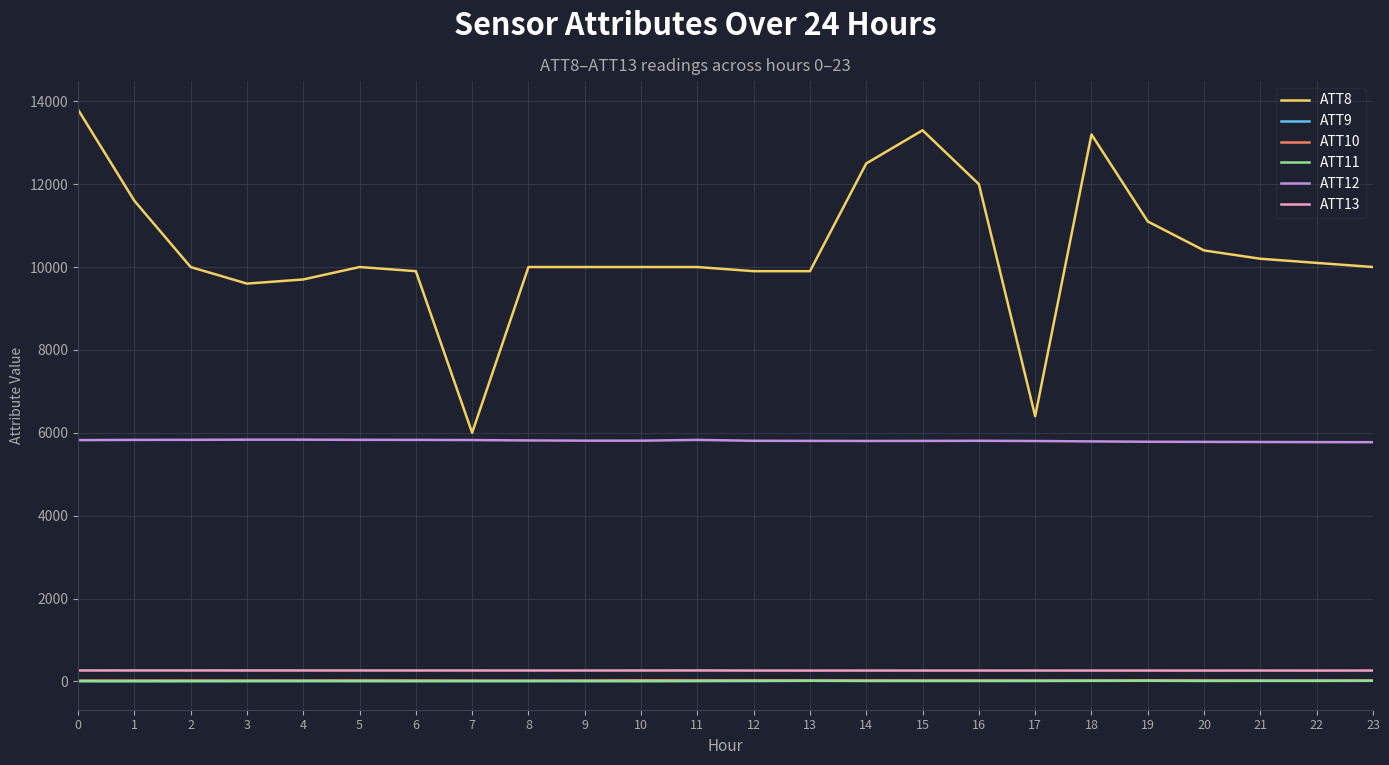

Which series has the widest spread of values?

ATT8